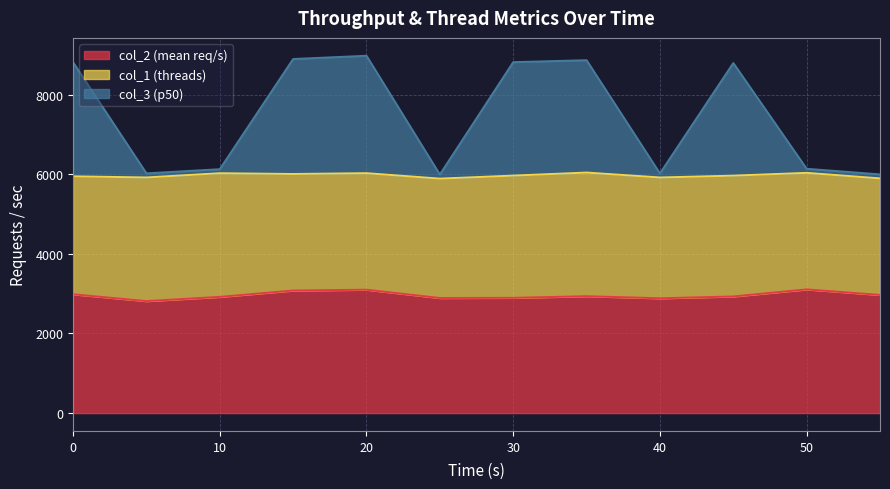

True or false: col_2 (mean req/s) and col_3 (p50) intersect in this chart.

False